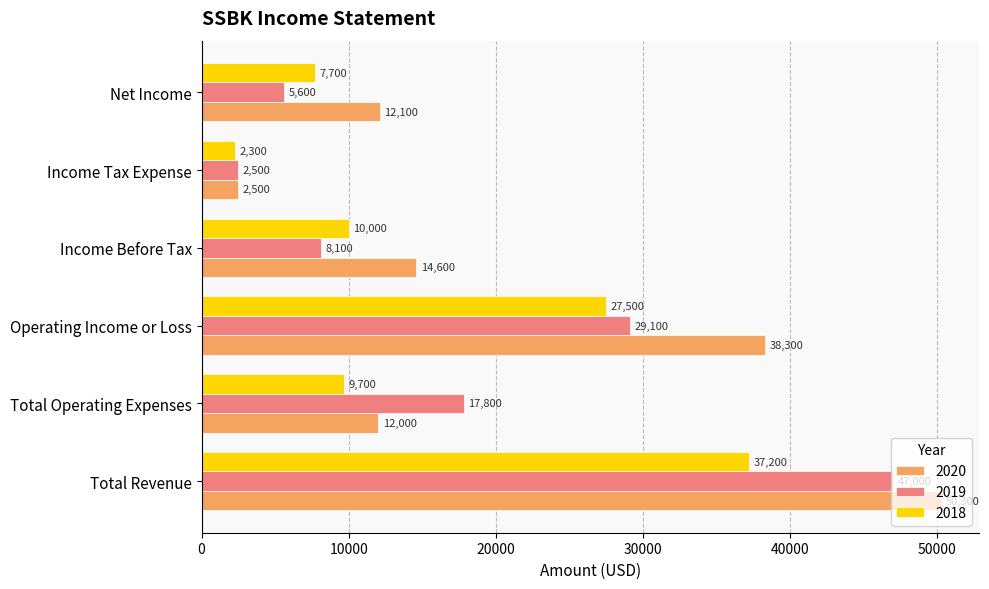

Is the value of 2019 at Total Revenue greater than the value of 2020 at Operating Income or Loss?

Yes